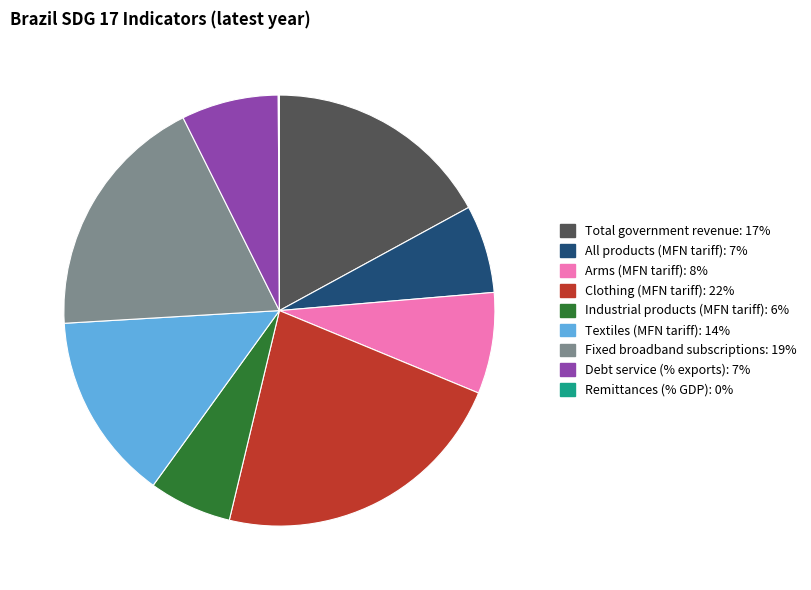

Is there any slice that represents more than half of the pie?

No